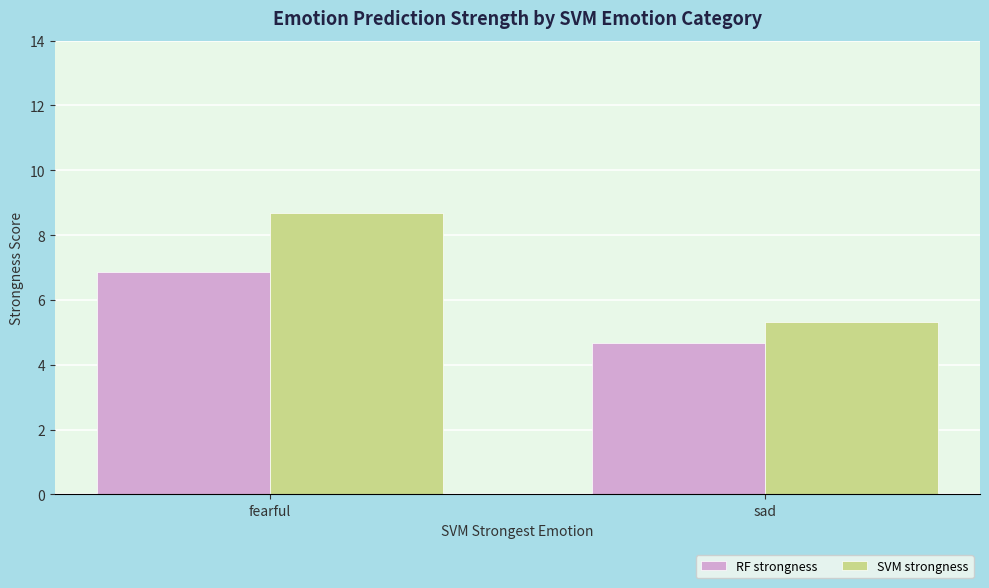

At how many categories does at least one series exceed 8?

1